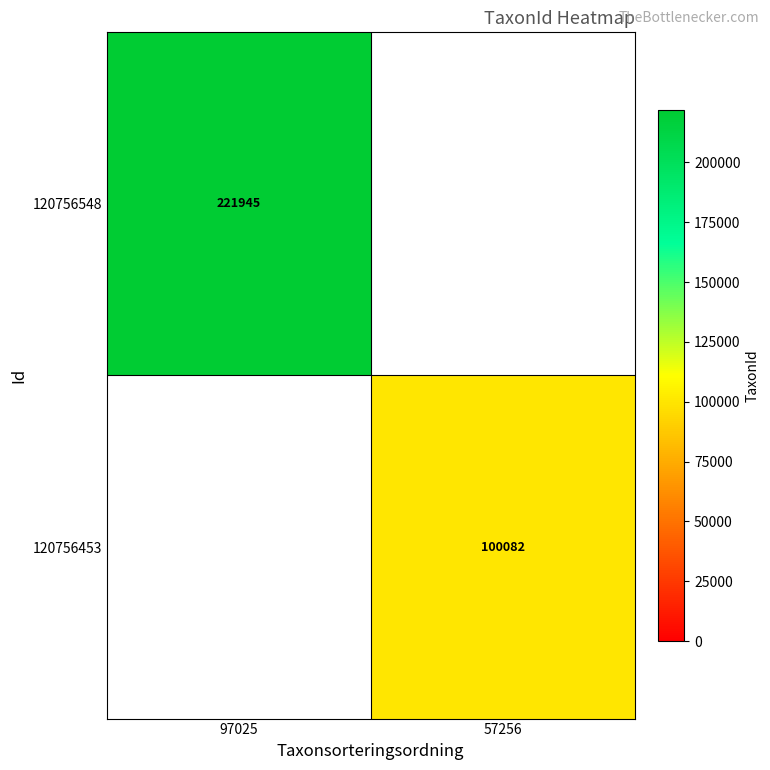

What is the total value across all series at 97025?

221945